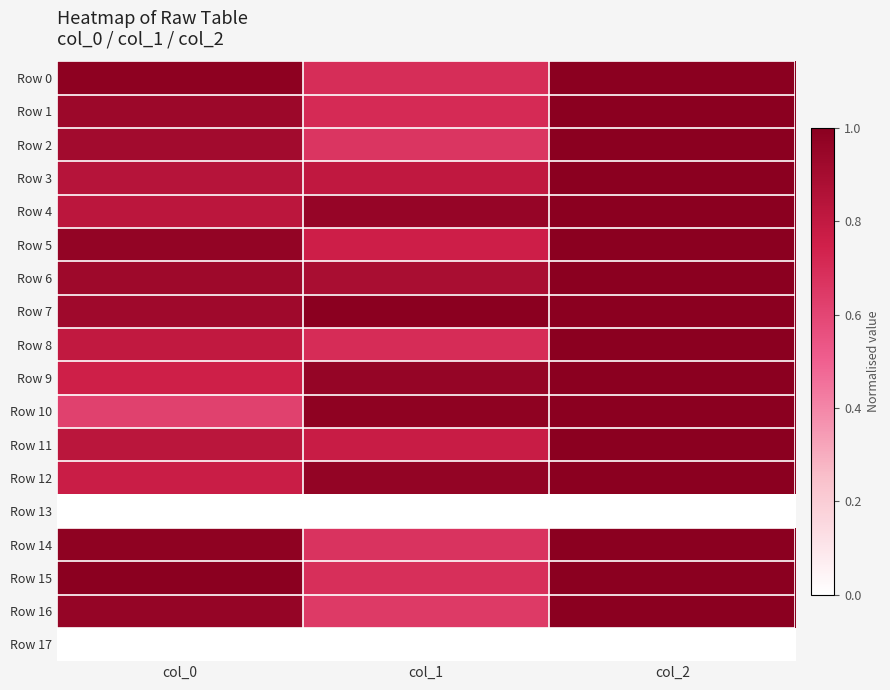

At which category is the sum across all series the highest?

col_2